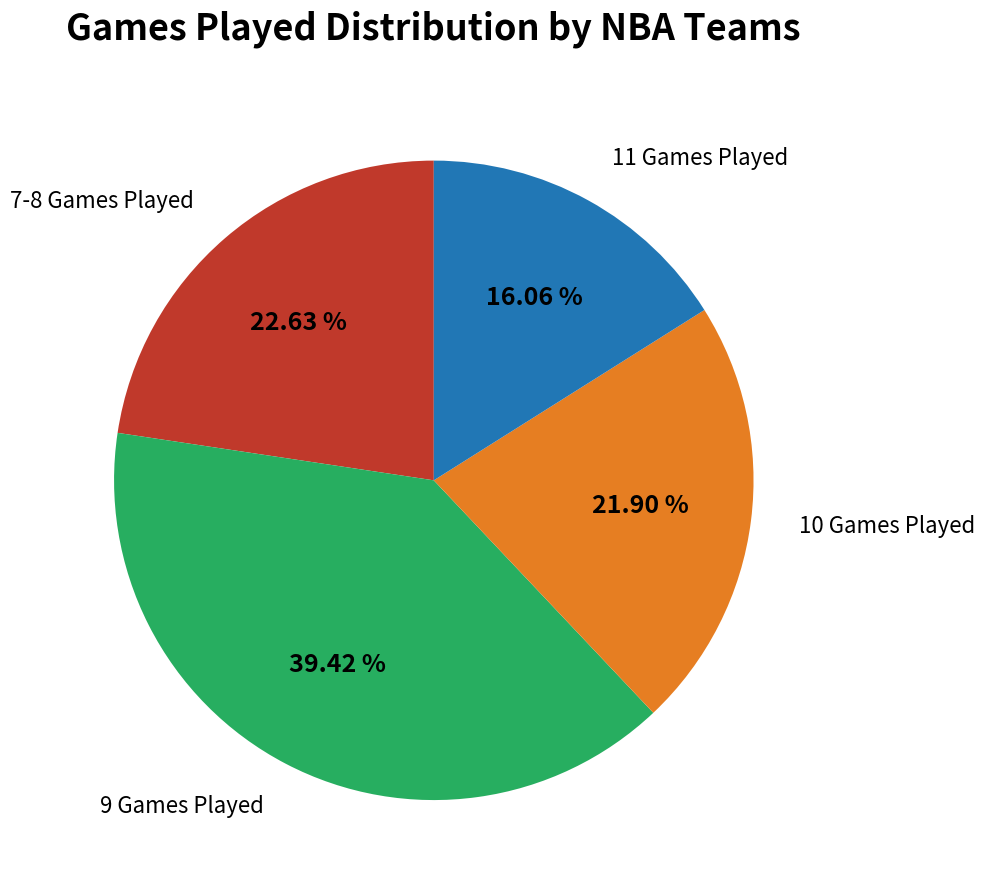

Rank the categories by value from lowest to highest.

11 Games Played, 10 Games Played, 7-8 Games Played, 9 Games Played